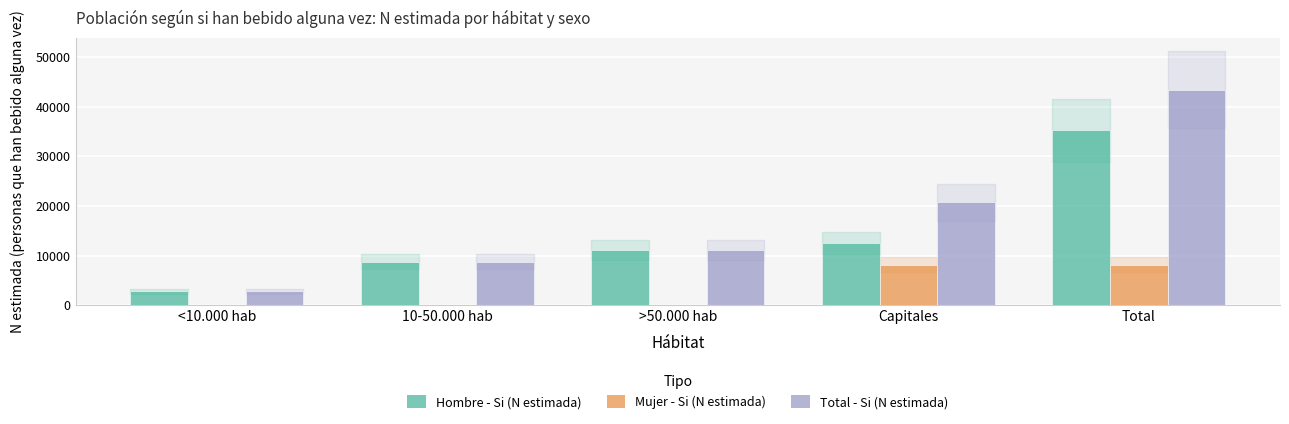

Reading right to left, what are all the values shown in this chart?

Hombre - Si (N estimada): 35262	12553	11168	8772	2769
Mujer - Si (N estimada): 8180	8180	0	0	0
Total - Si (N estimada): 43443	20733	11168	8772	2769